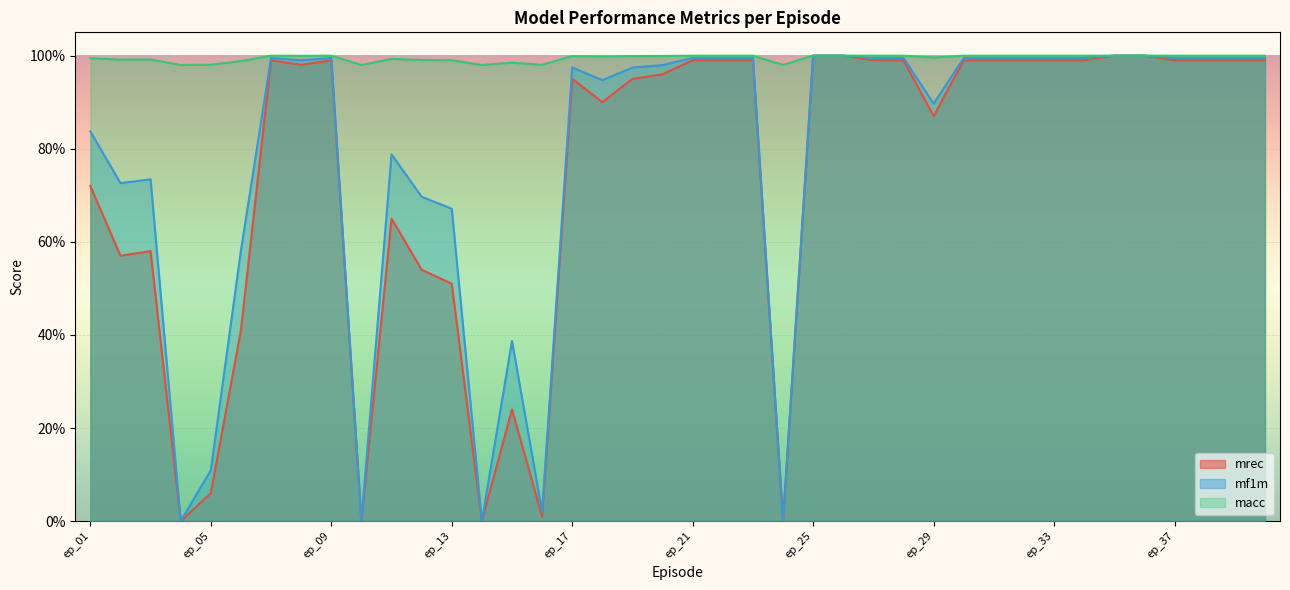

Which series has the largest range (max minus min)?

mrec